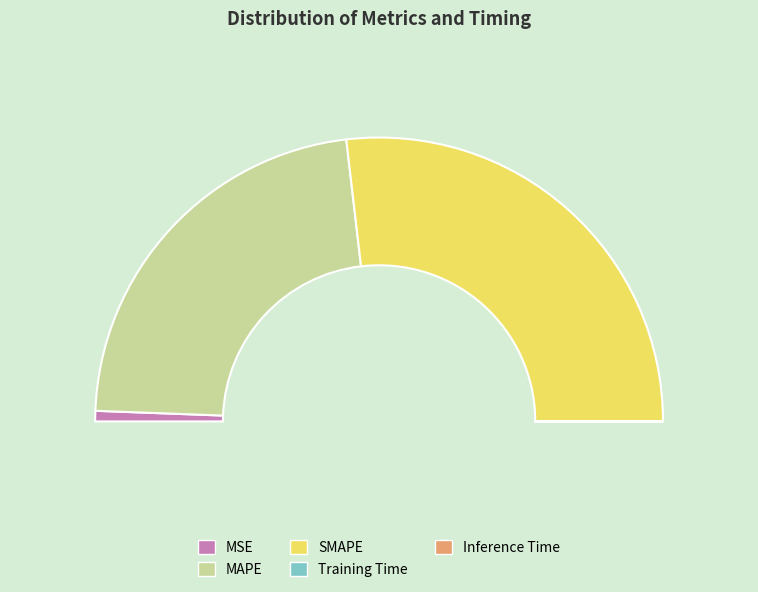

True or false: Training Time accounts for 12% of the total.

False